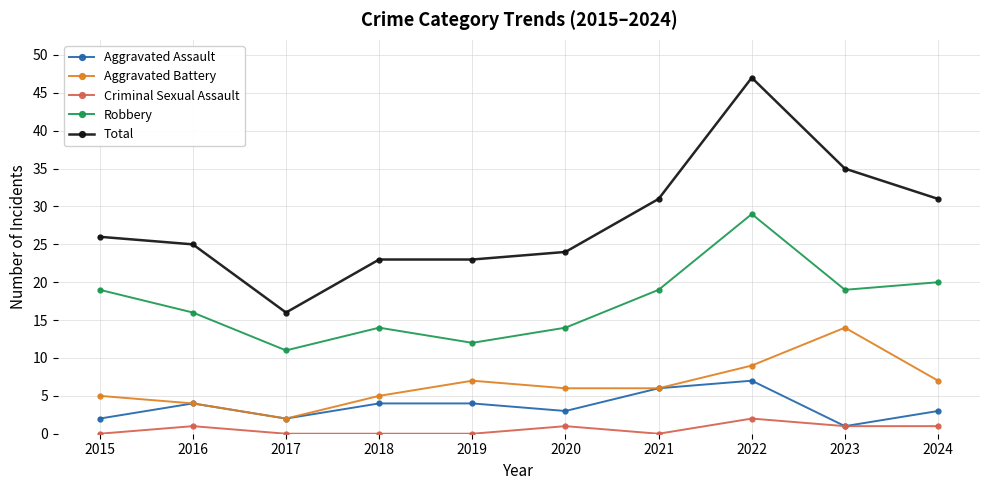

What are all the series names shown in the legend?

Aggravated Assault, Aggravated Battery, Criminal Sexual Assault, Robbery, Total